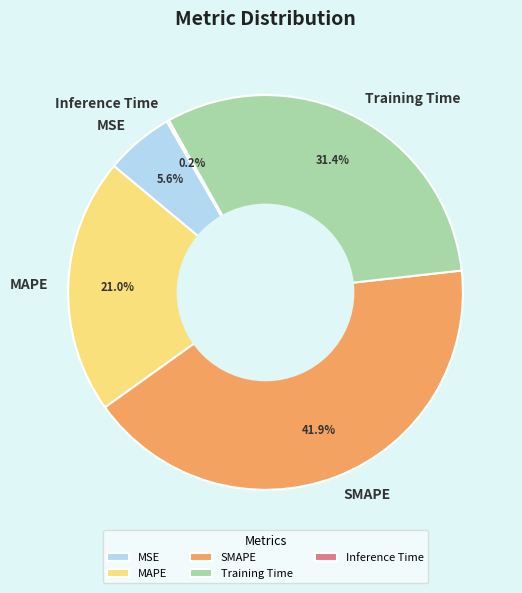

Is there a majority slice in this chart?

No